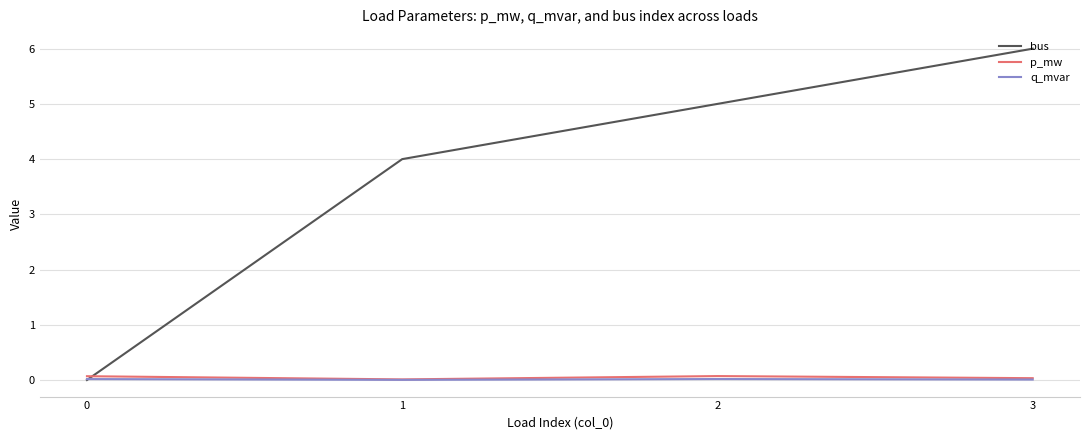

What is the difference between the second highest and minimum values in the p_mw series?

0.1